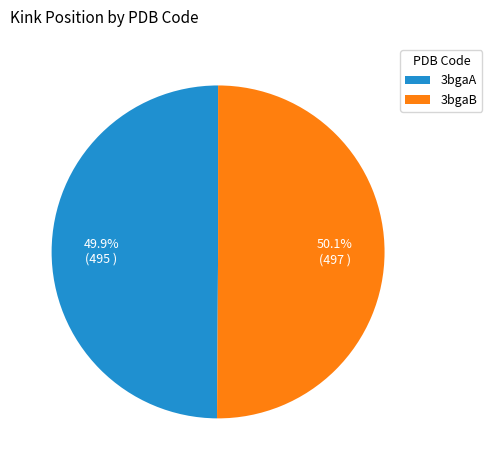

What is the ratio of the value at 3bgaA to the value at 3bgaB?

1.0